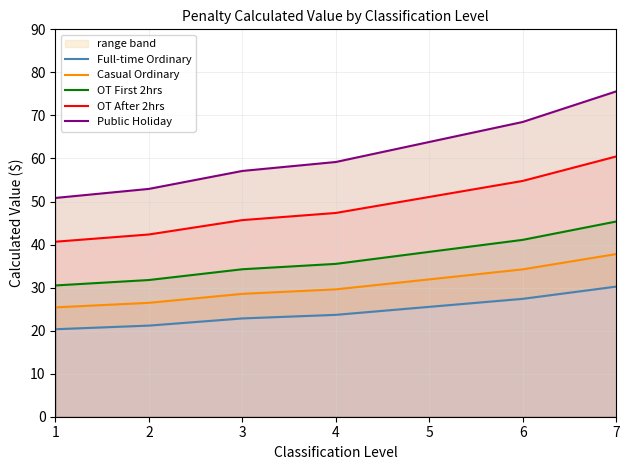

Which category has the lowest value in the Full-time Ordinary series?

1